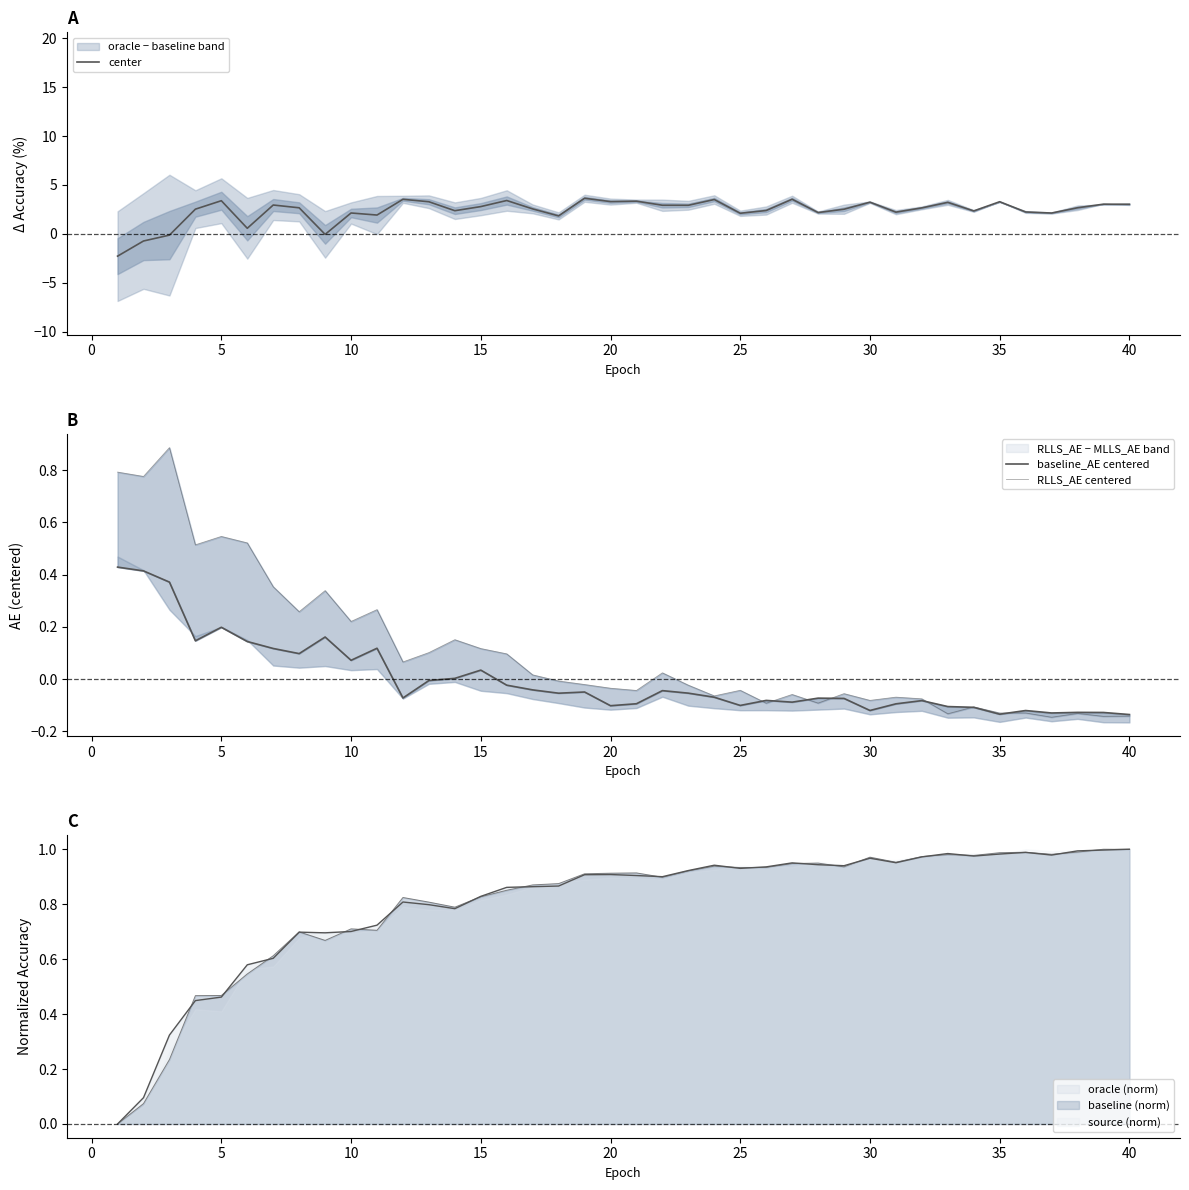

Which series ends up on top after the final intersection of RLLS_AE centered and center?

center